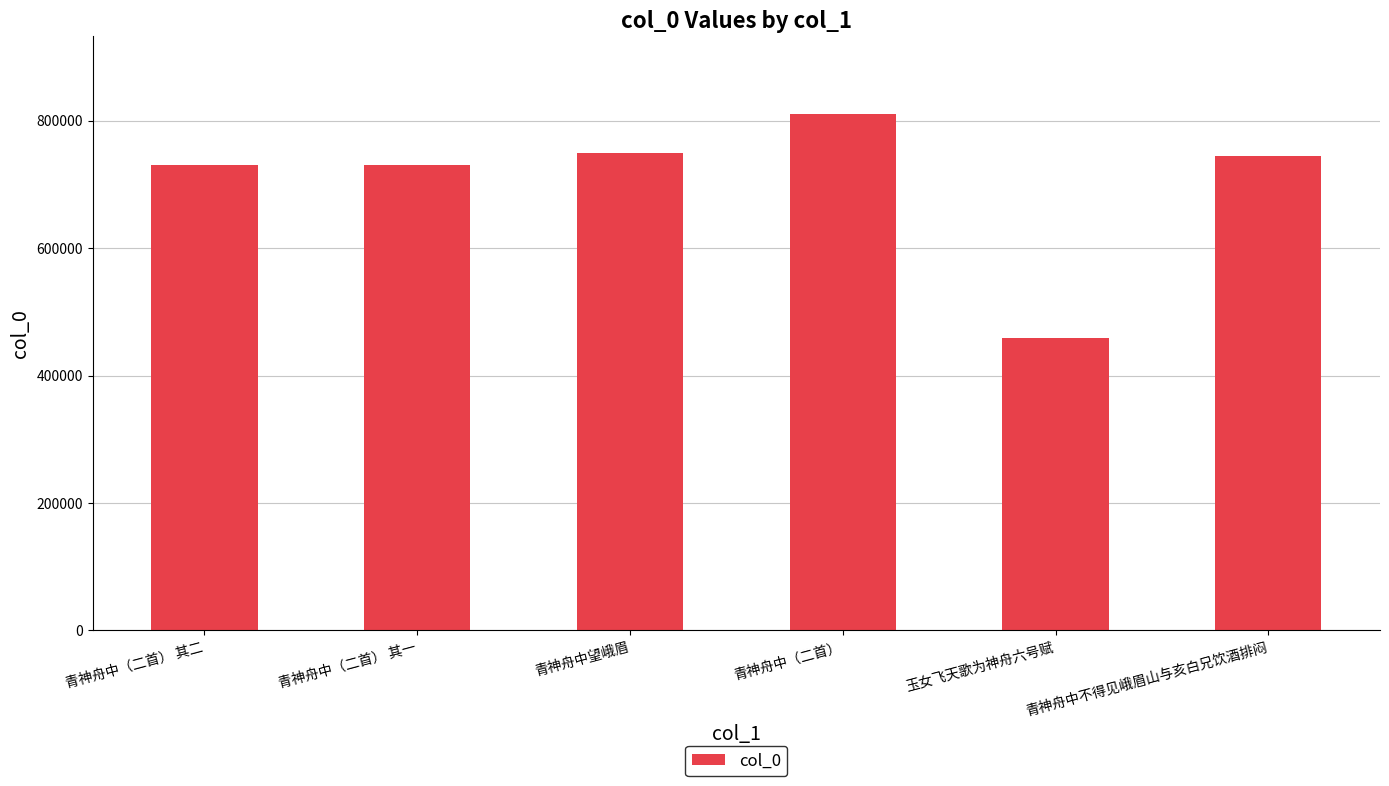

What is the sum of all values?

4223510